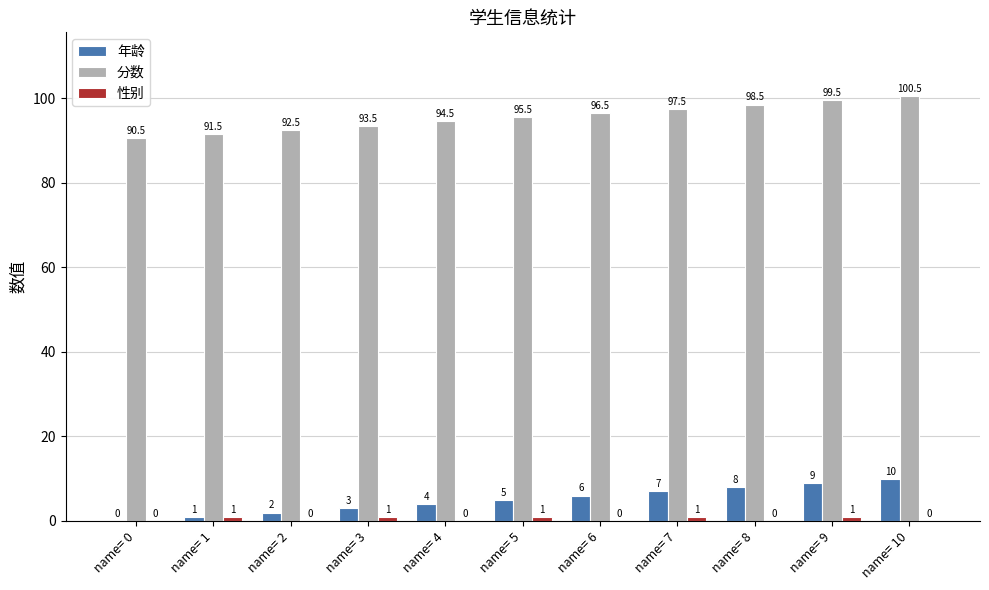

What is the total value across all series at name= 5?

101.5